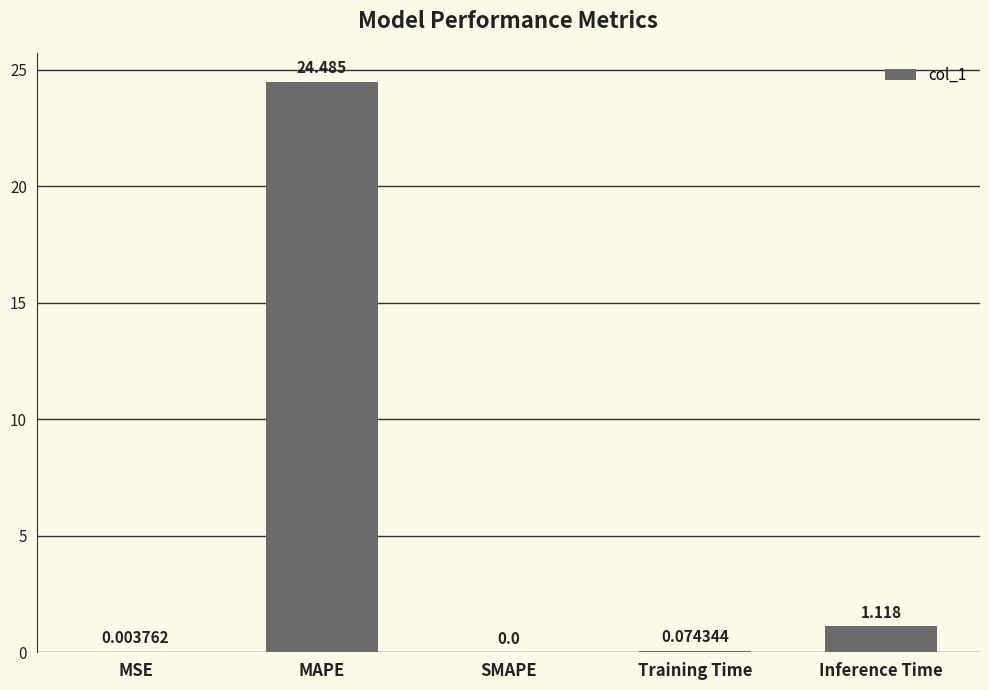

Where is the data nearest to the value 12?

Inference Time